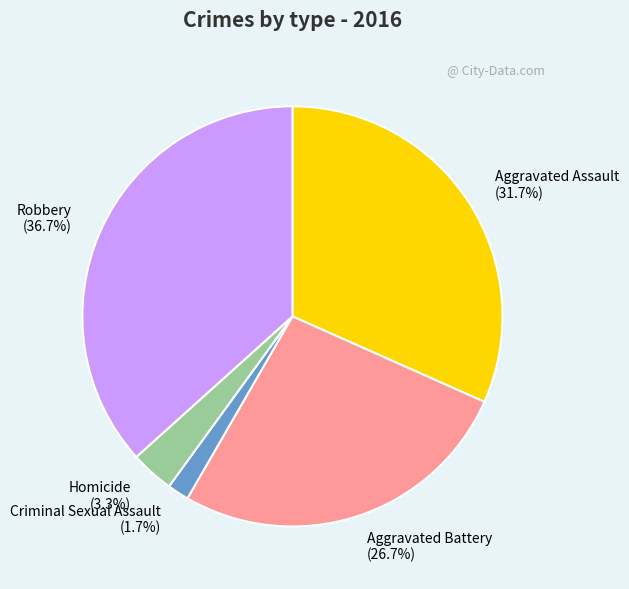

To the nearest percent, what is the average slice percentage?

20%